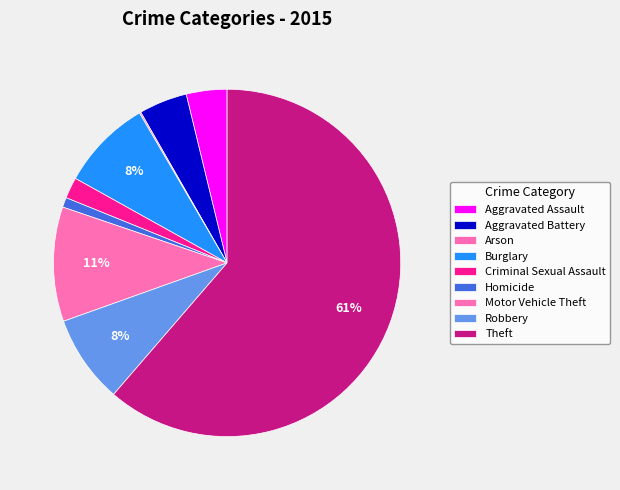

Which slice is the smallest?

Arson